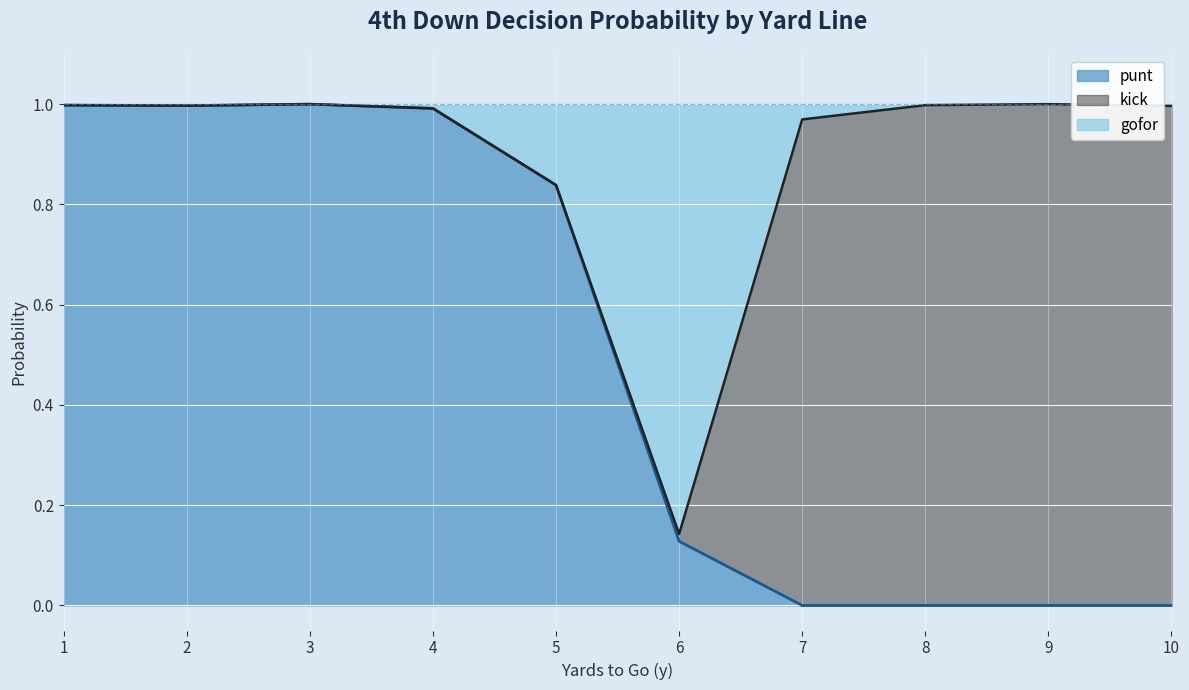

What are all the series names shown in the legend?

punt, kick, gofor